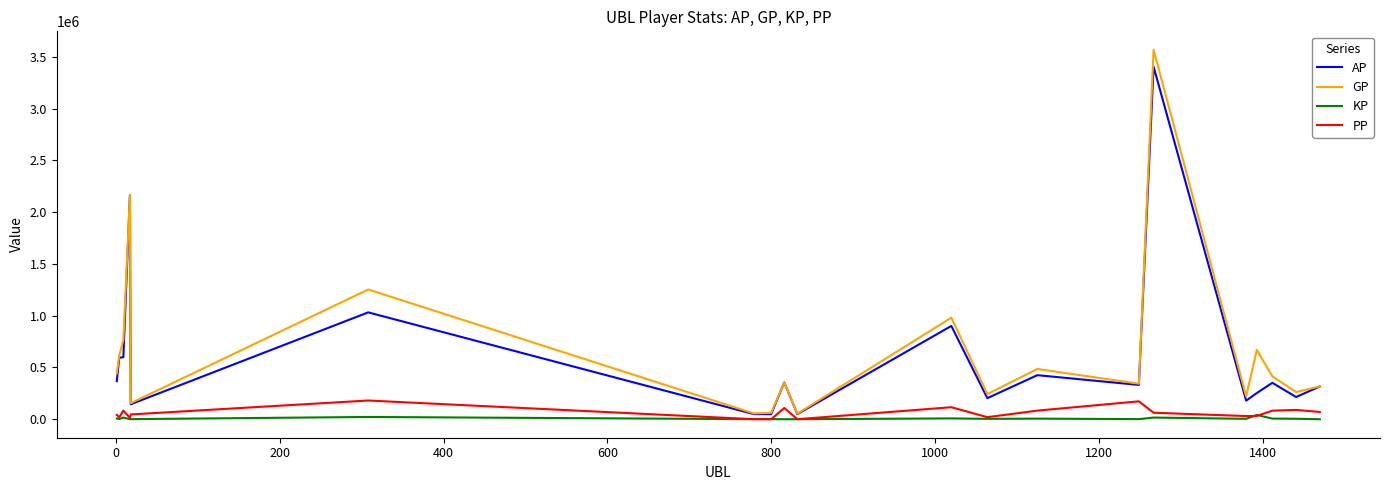

Does the chart have visible grid lines?

No